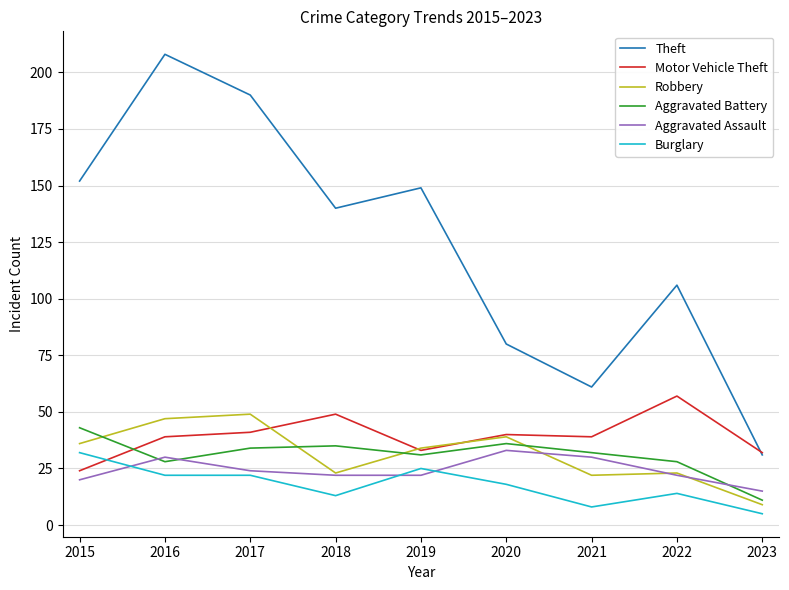

Which series changed the most between 2017 and 2019?

Theft